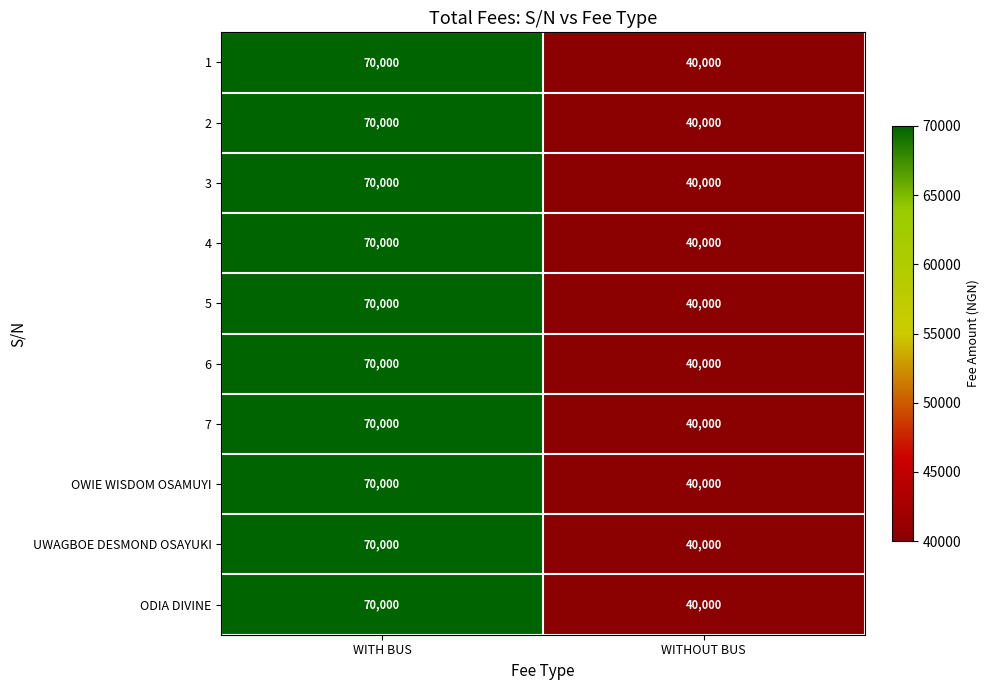

Count the number of categories in the chart.

2